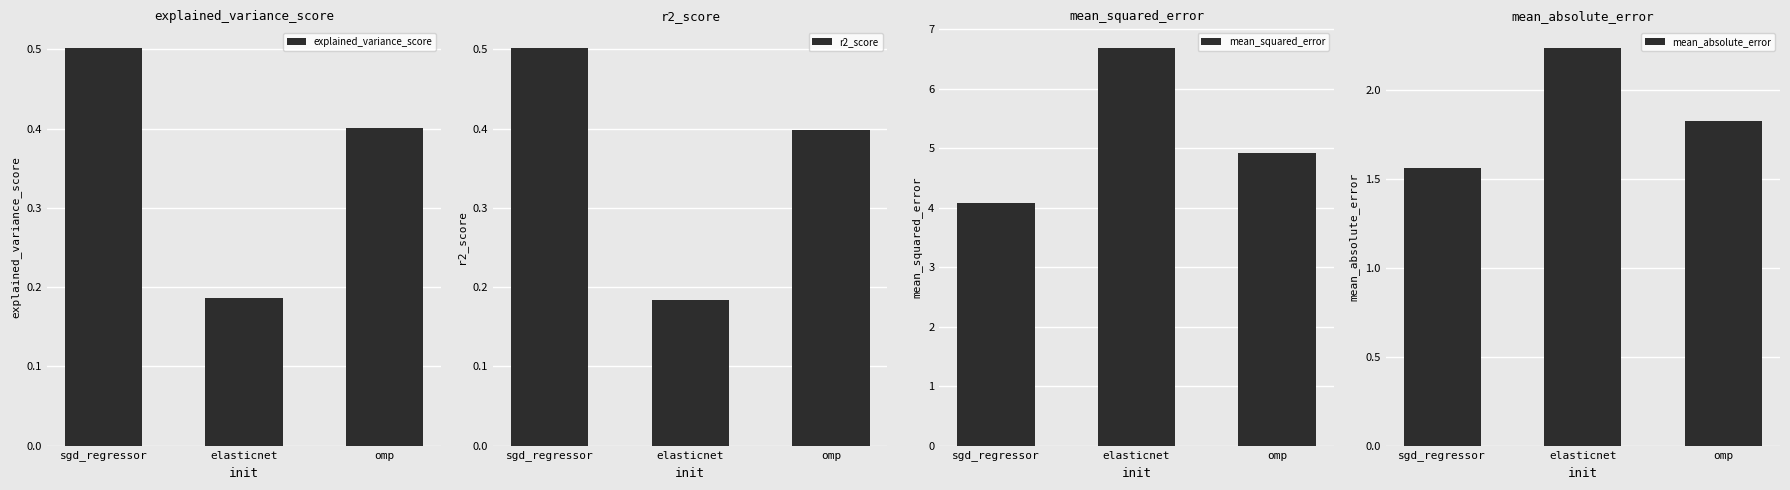

At how many categories does at least one series exceed 1?

3